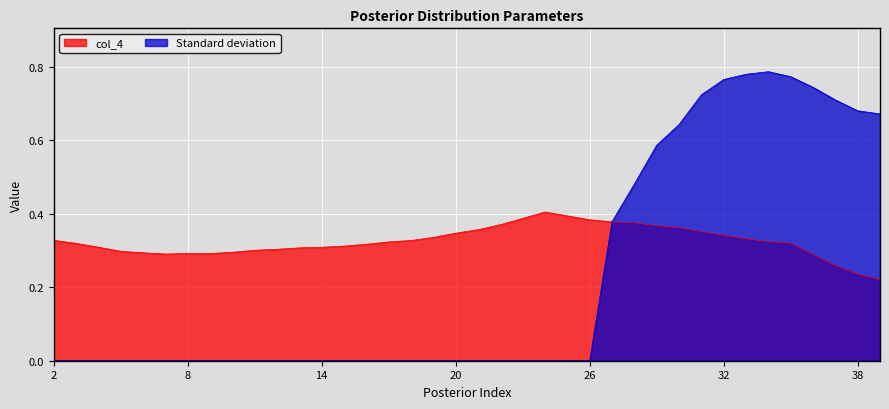

What is the difference between the maximum and minimum values in the col_4 series?

0.2